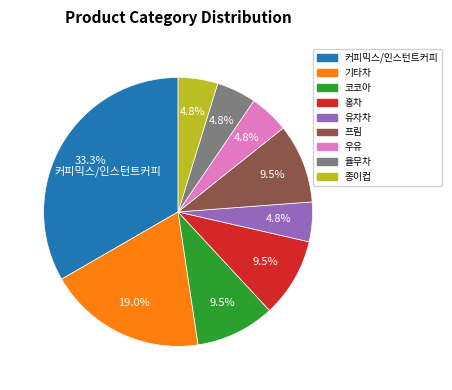

What is the ratio of the value at 율무차 to the value at 홍차?

0.5